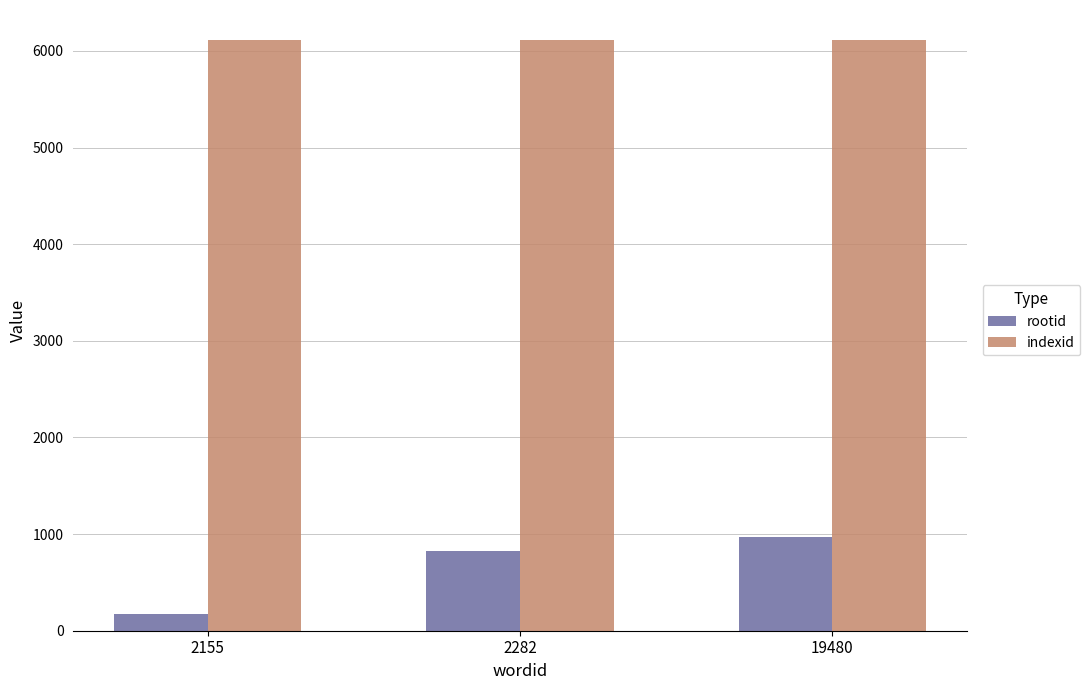

At which label does rootid reach its minimum?

2155